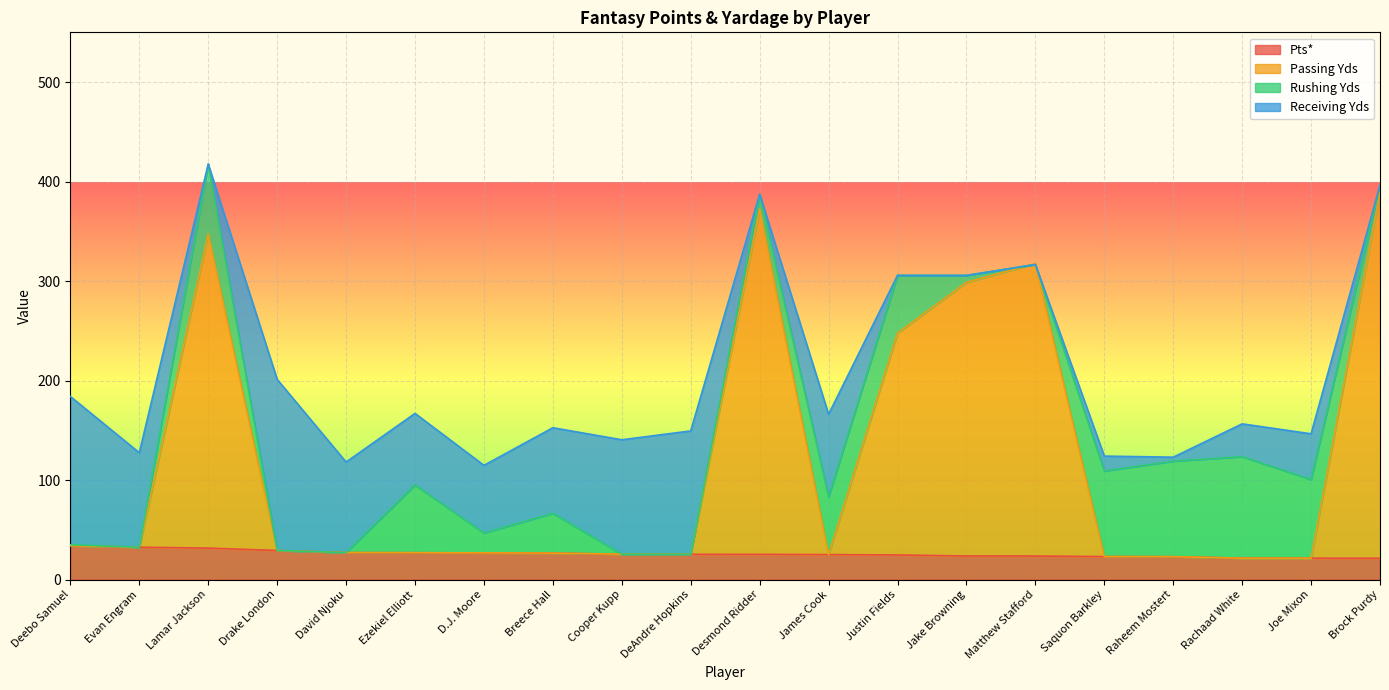

What is the difference between the second highest and minimum values in the Passing Yds series?

350.9